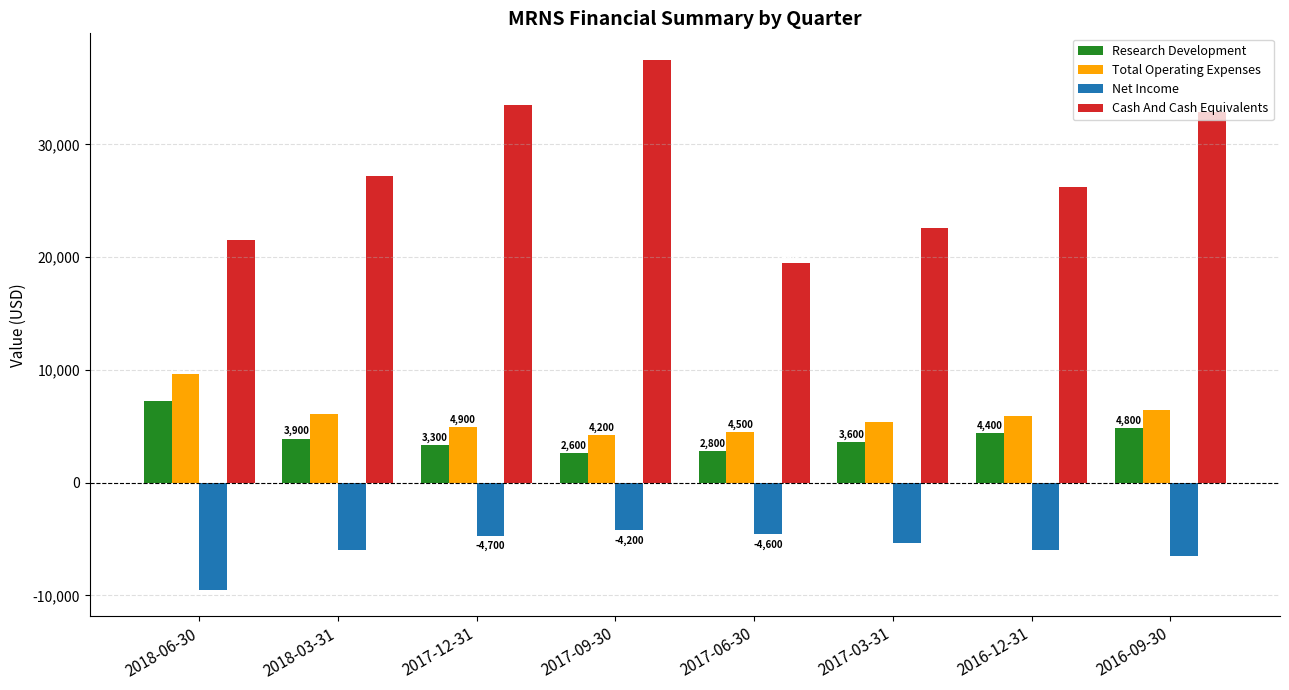

What is the approximate value of Total Operating Expenses at 2017-12-31, to the nearest 10?

4900